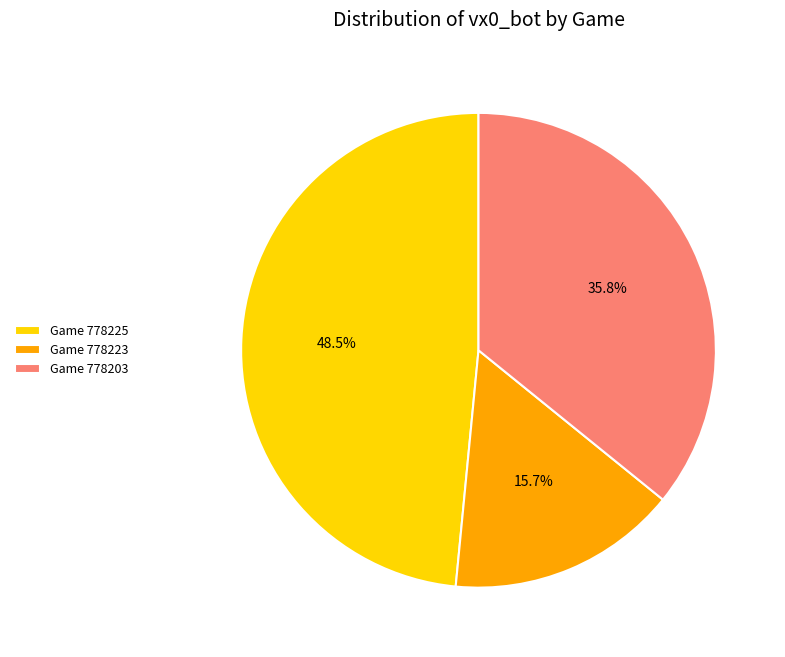

Rank the categories by value from highest to lowest.

Game 778225, Game 778203, Game 778223